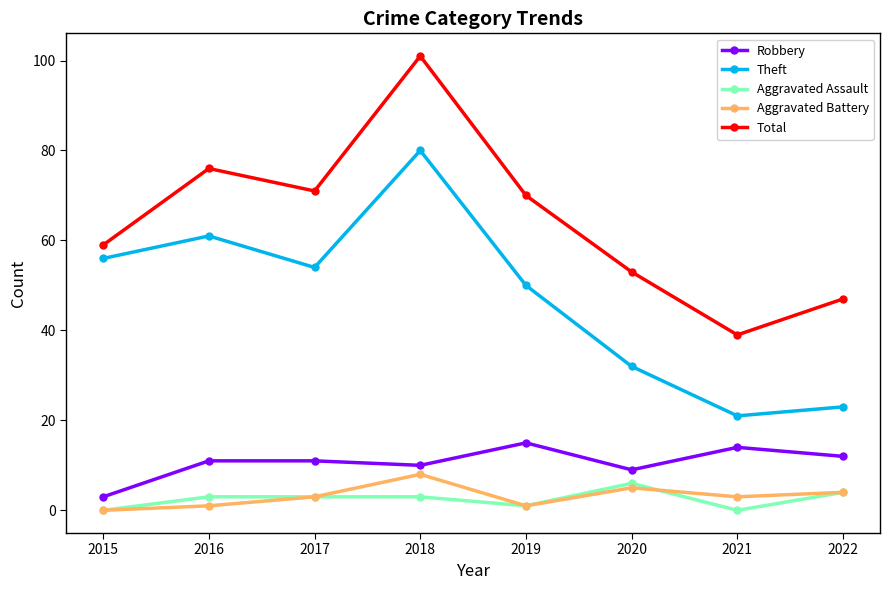

In Aggravated Assault, how many points are lower than both neighbors (excluding endpoints)?

2